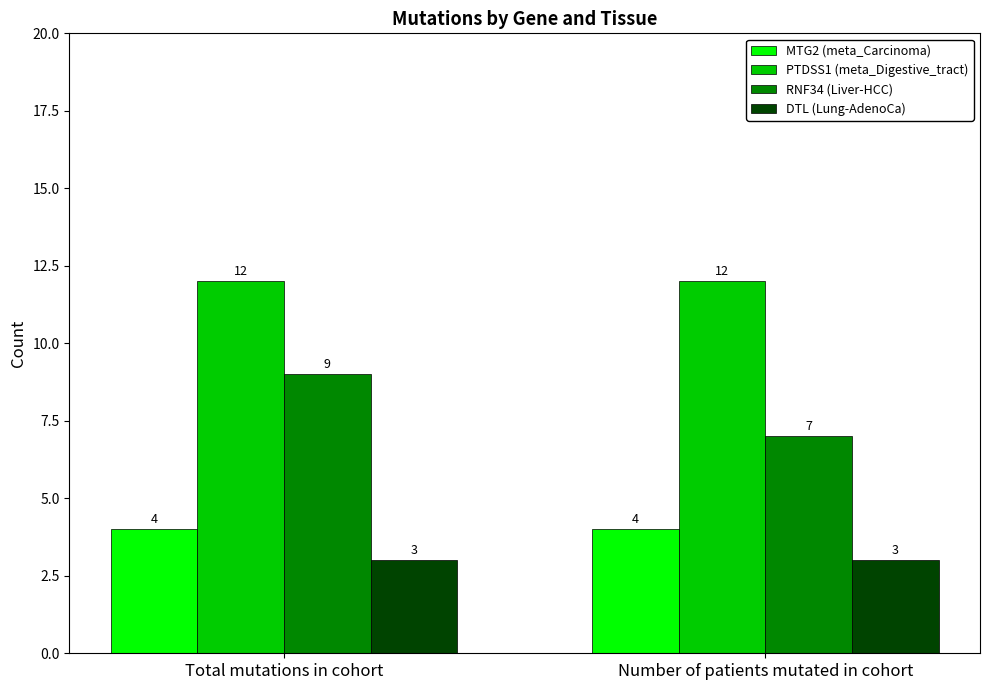

What is the label of the 1st bar from the left?

Total mutations in cohort